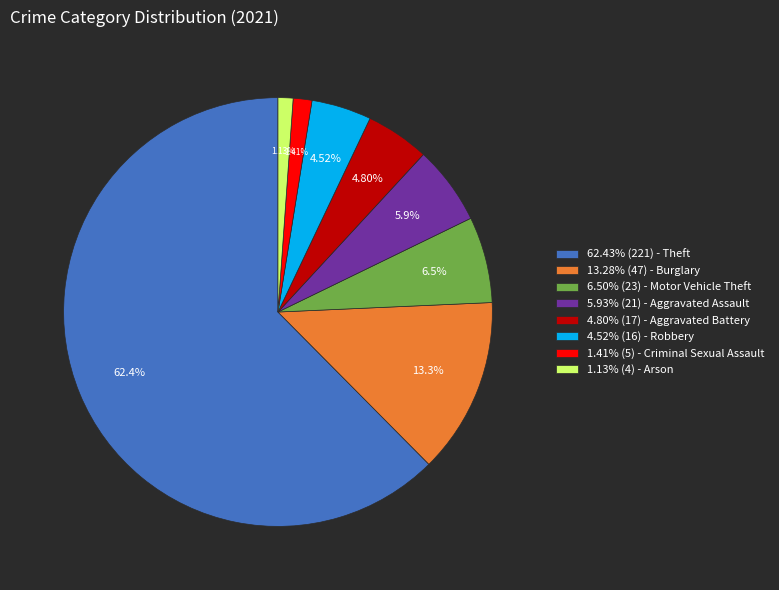

Count the number of slices in the pie.

8